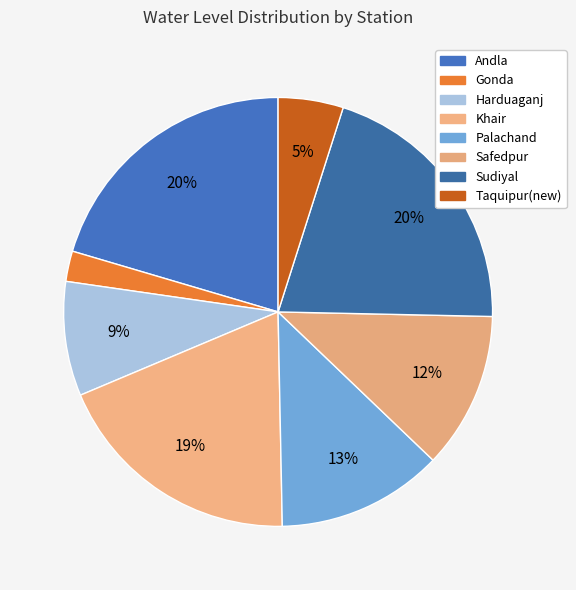

To the nearest percent, what is the difference between the largest and smallest slice percentages?

18%